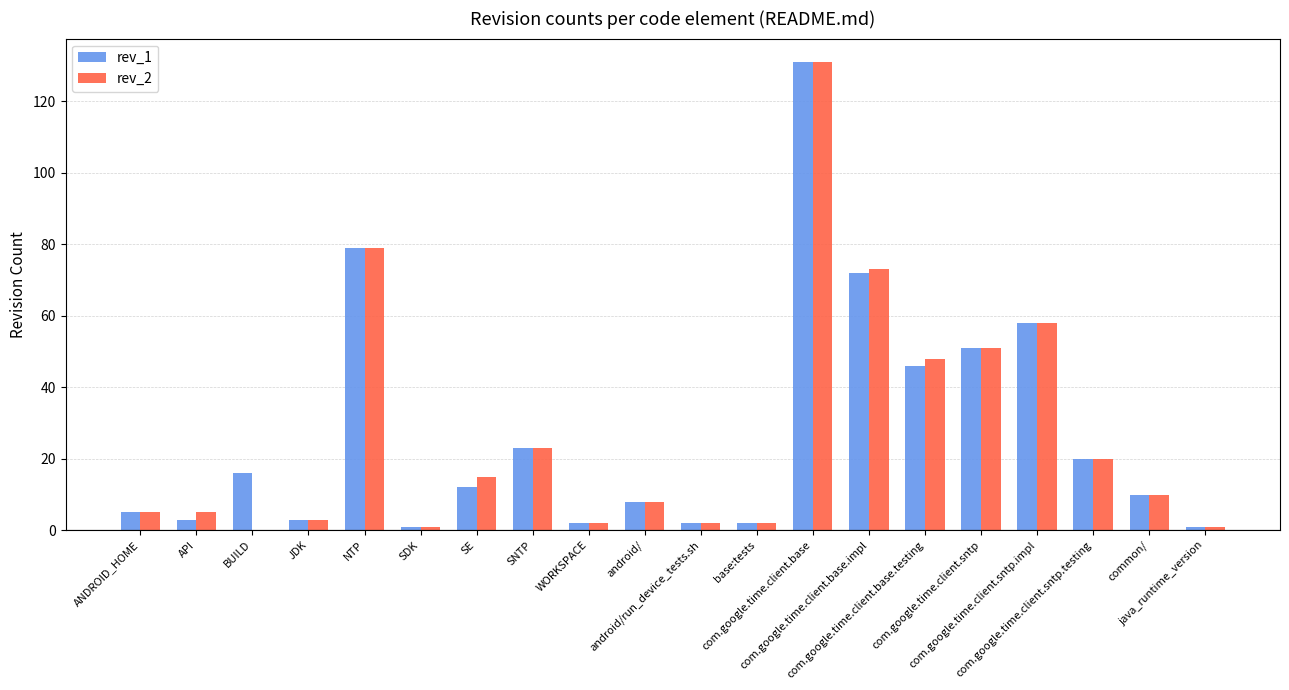

Are the bars horizontal?

No